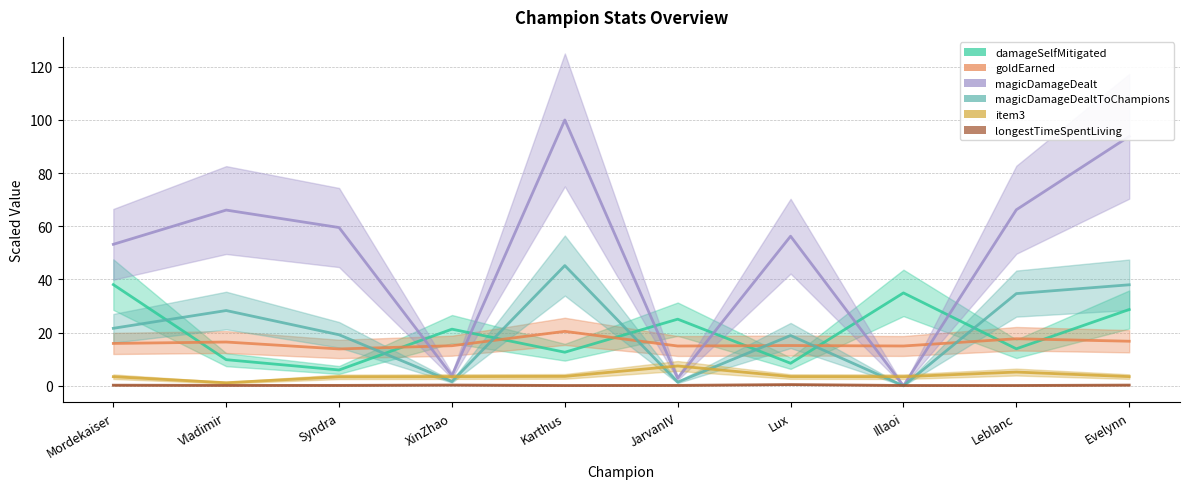

What is the difference between the magicDamageDealt values at XinZhao and Illaoi?

3.8